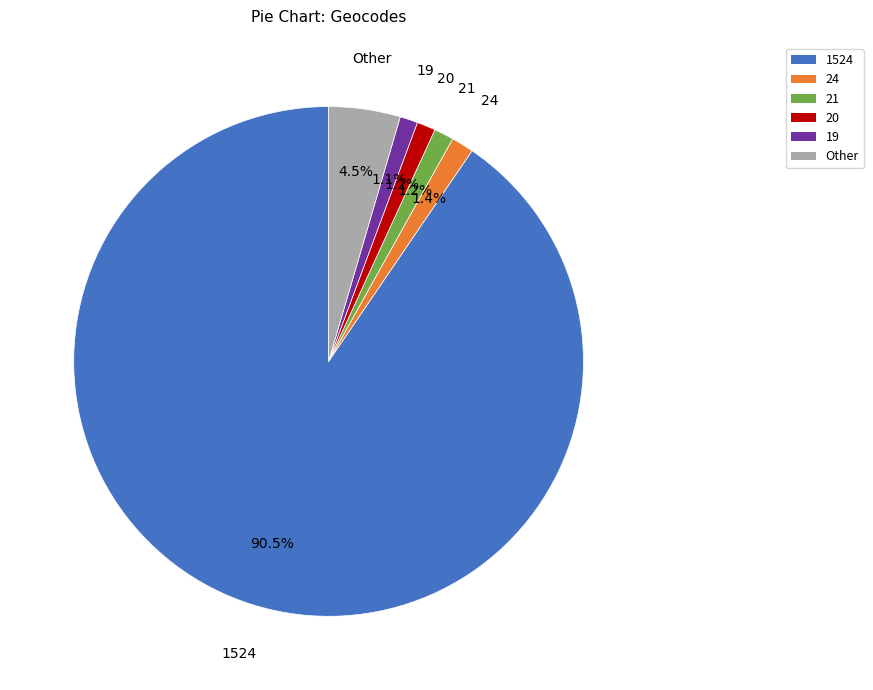

Between 21 and Other, which is larger?

Other